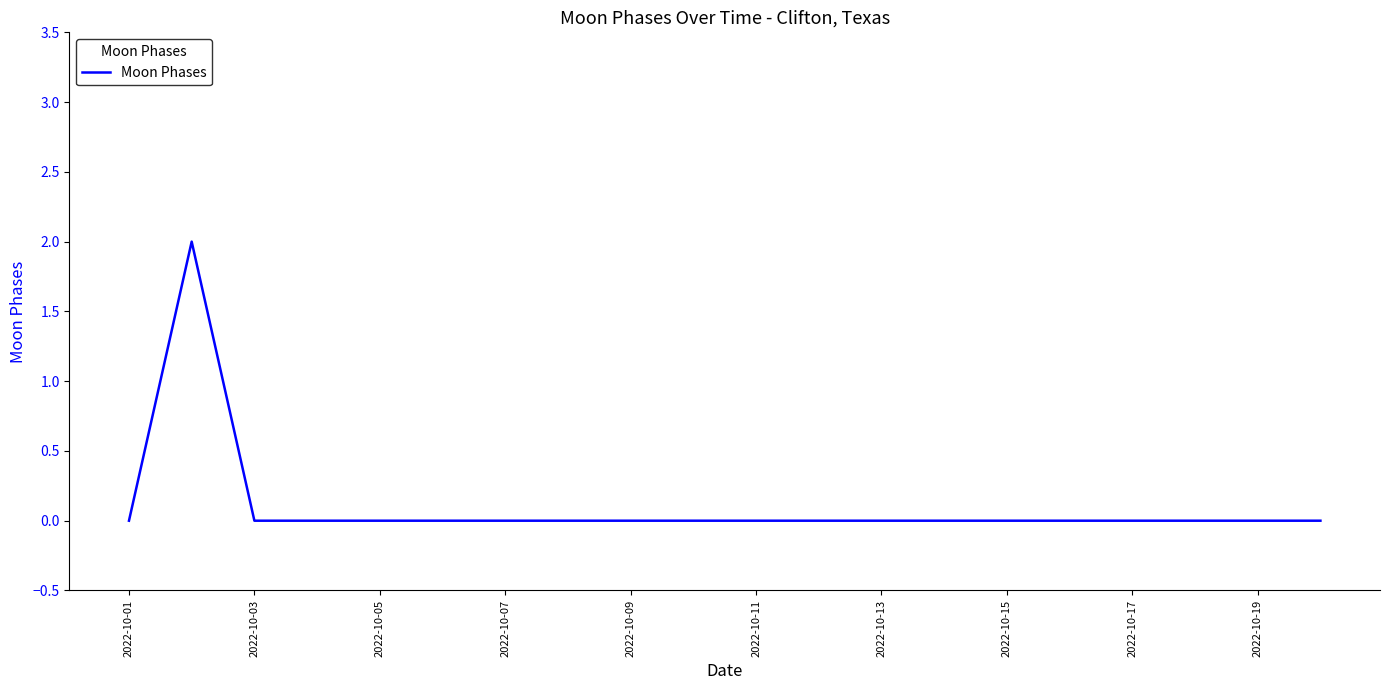

Is this an area chart (filled region under the line)?

No